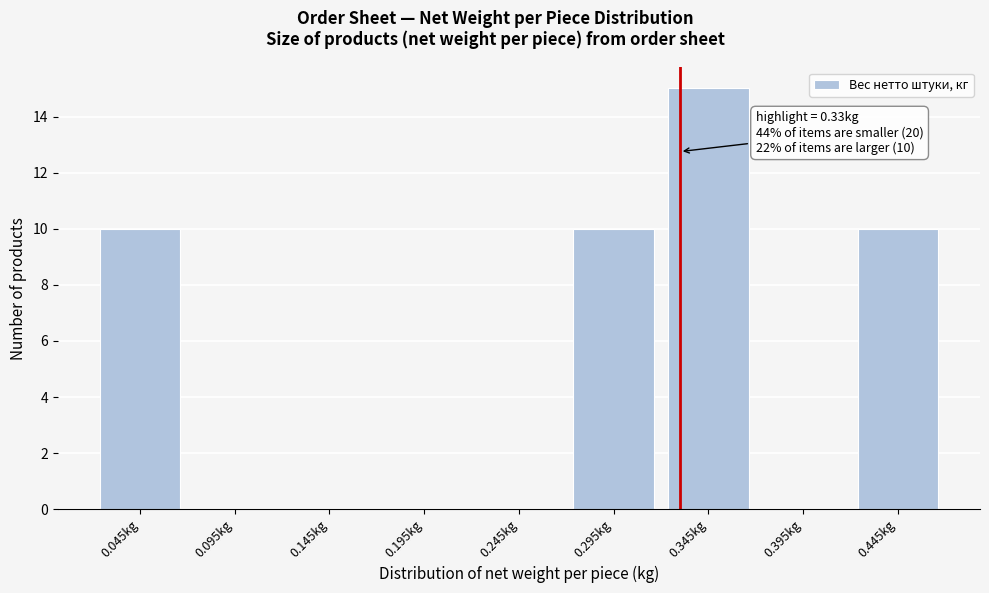

Which range on the x-axis has the tallest bar?

0.32 to 0.37